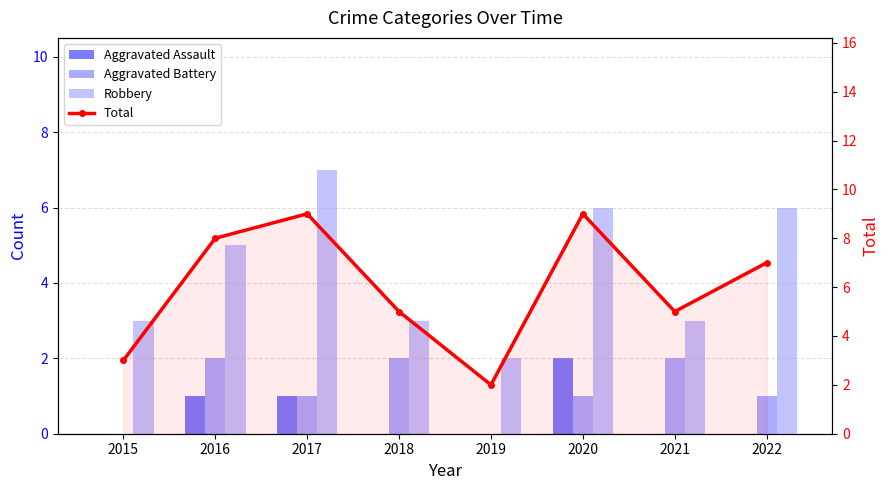

Which series has the largest total across all categories?

Total